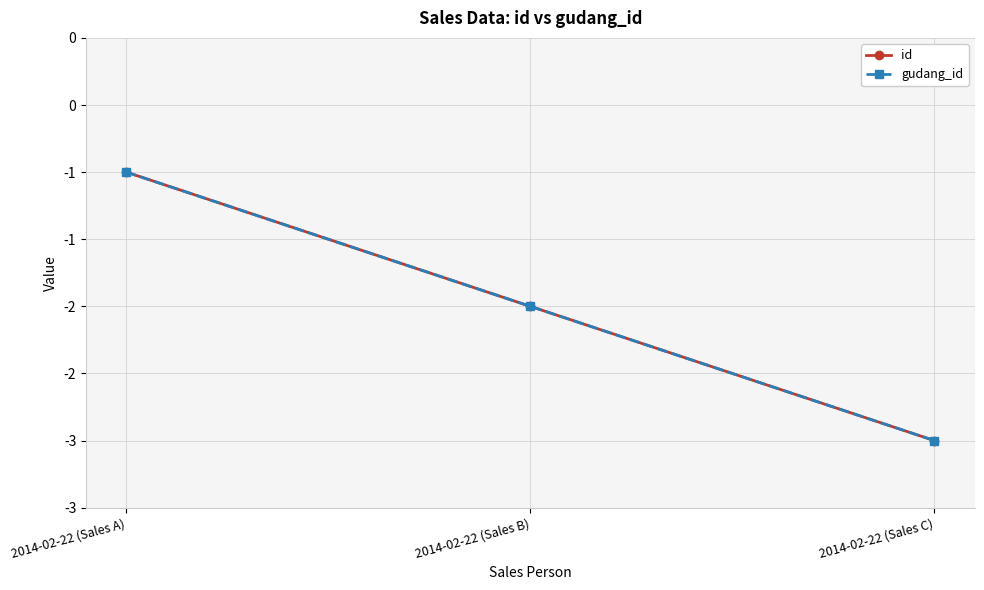

Does the chart have visible grid lines?

Yes